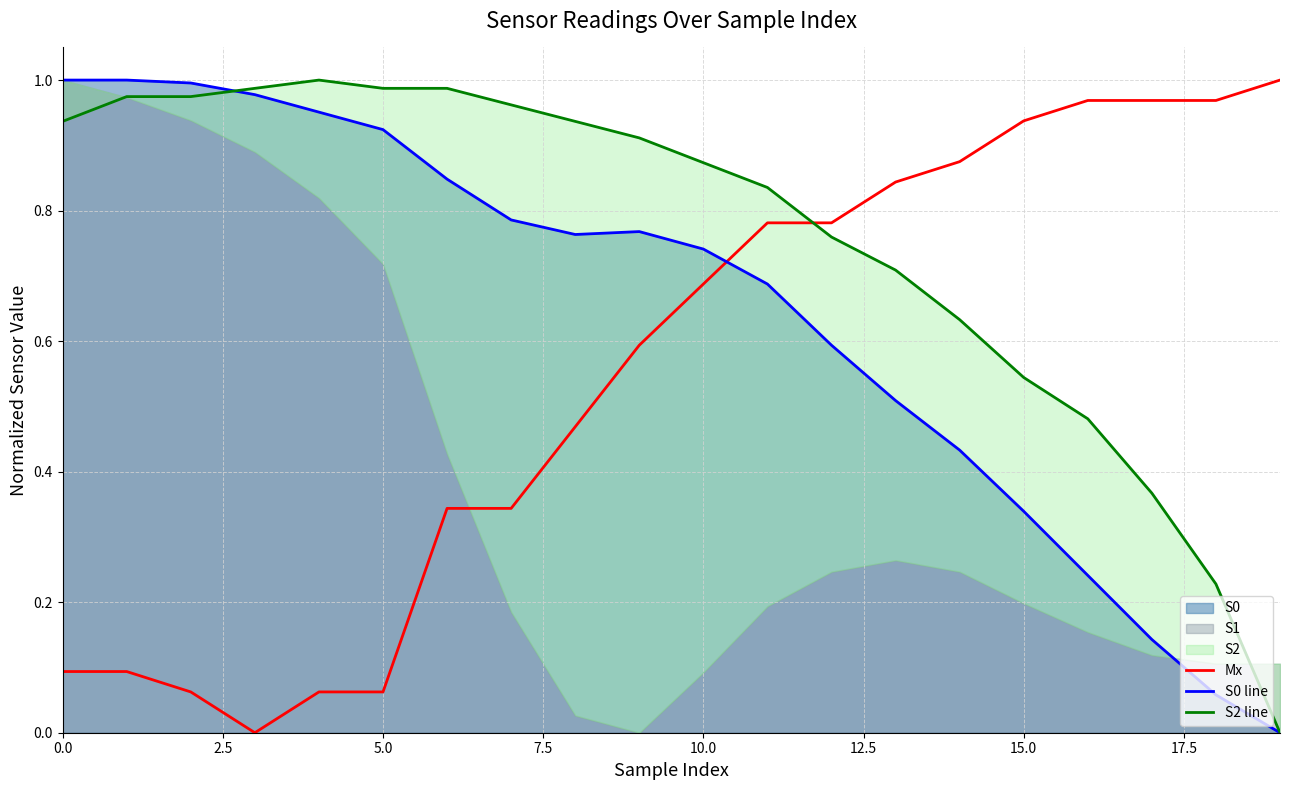

Which series ends up on top after the final intersection of Mx and S0 line?

Mx